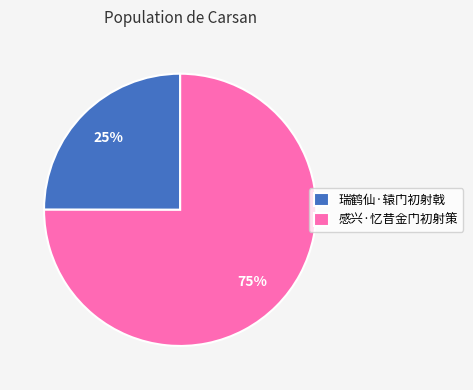

Is it true that 瑞鹤仙·辕门初射戟 is 25% of the pie?

True